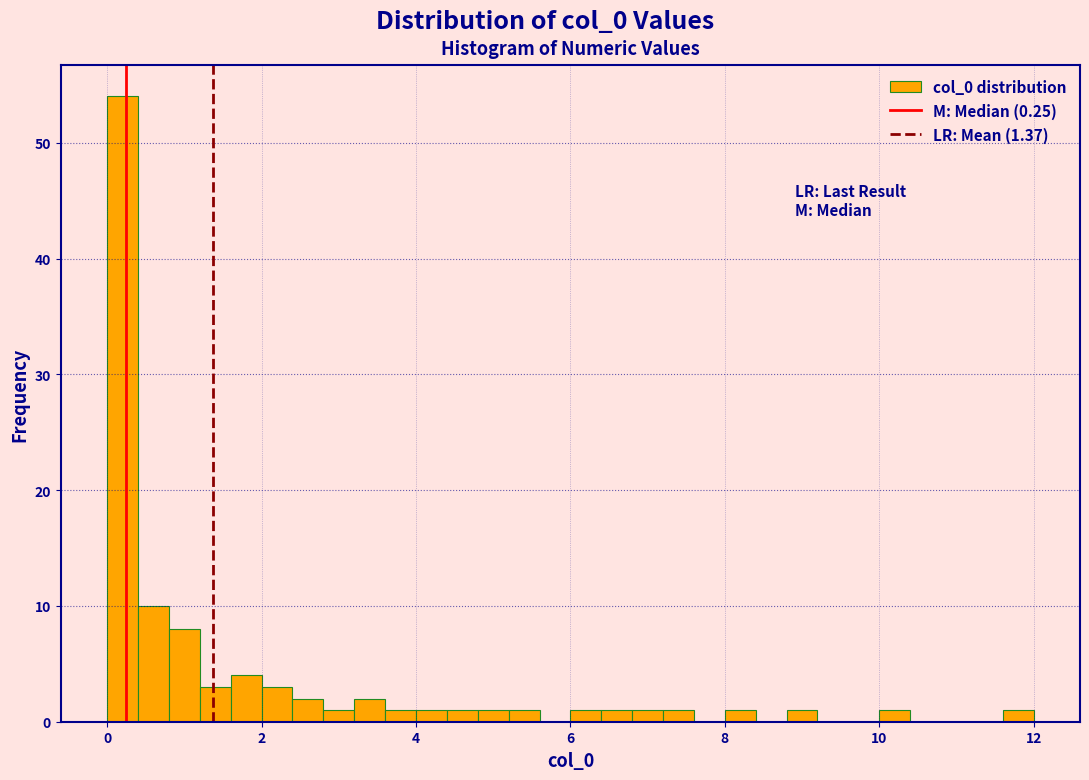

Read against the x-axis, roughly where is the centre of the tallest bar?

0.2